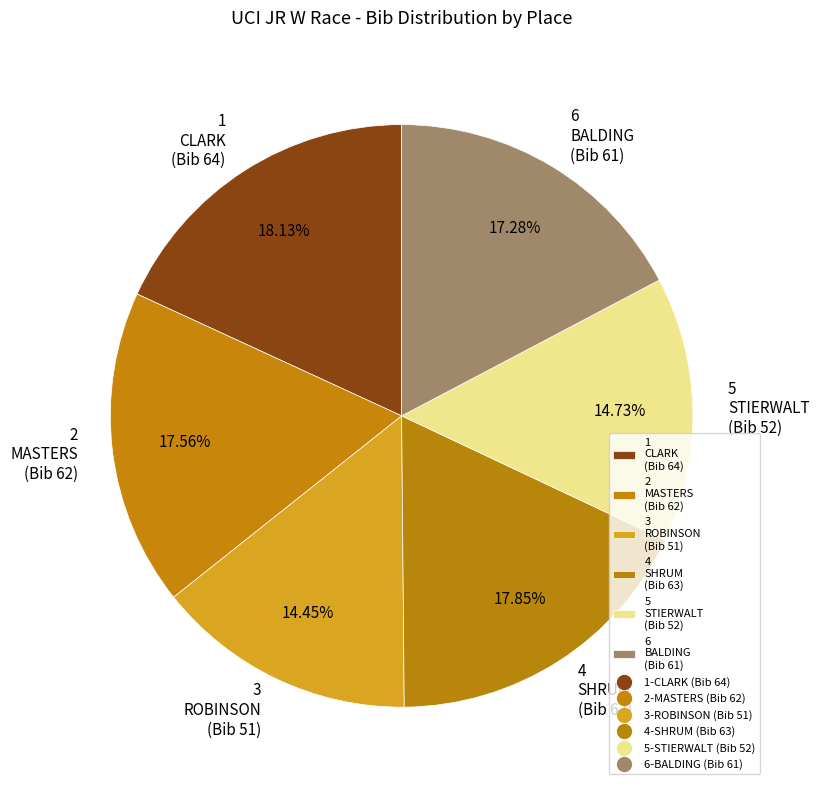

Is there any slice that represents more than half of the pie?

No